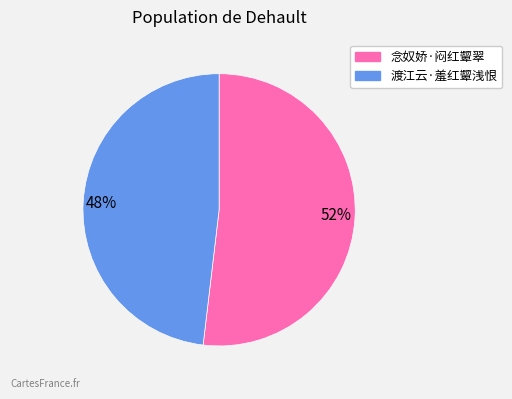

Between 念奴娇·闷红颦翠 and 渡江云·羞红颦浅恨, which is larger?

念奴娇·闷红颦翠